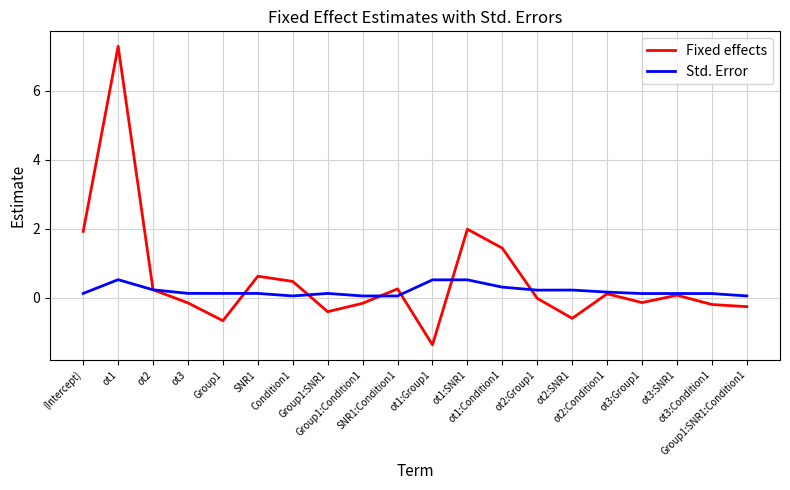

What is the spread (max minus min) of values at ot1:Condition1?

1.1